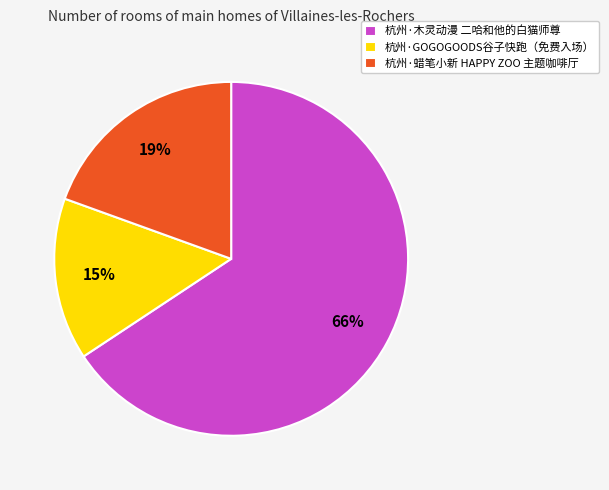

Which has a higher value, 杭州·GOGOGOODS谷子快跑（免费入场） or 杭州·蜡笔小新 HAPPY ZOO 主题咖啡厅?

杭州·蜡笔小新 HAPPY ZOO 主题咖啡厅